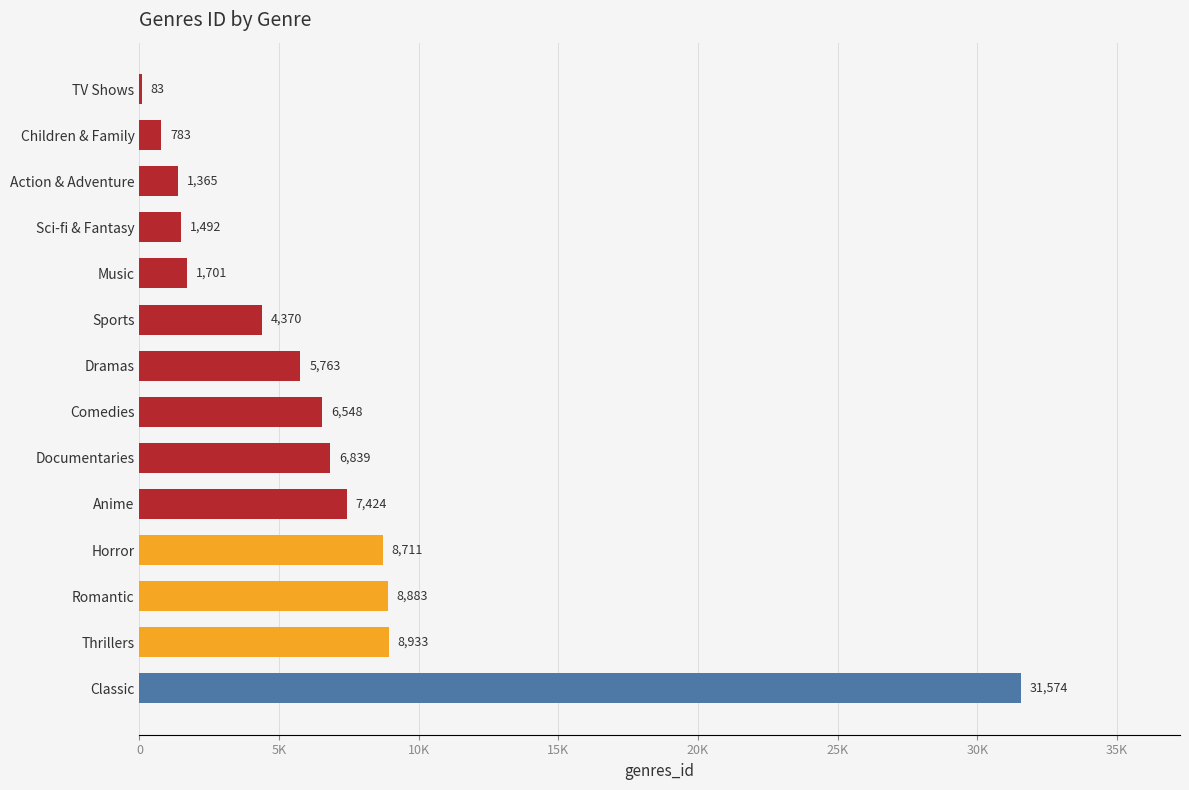

What is the average value?

6748